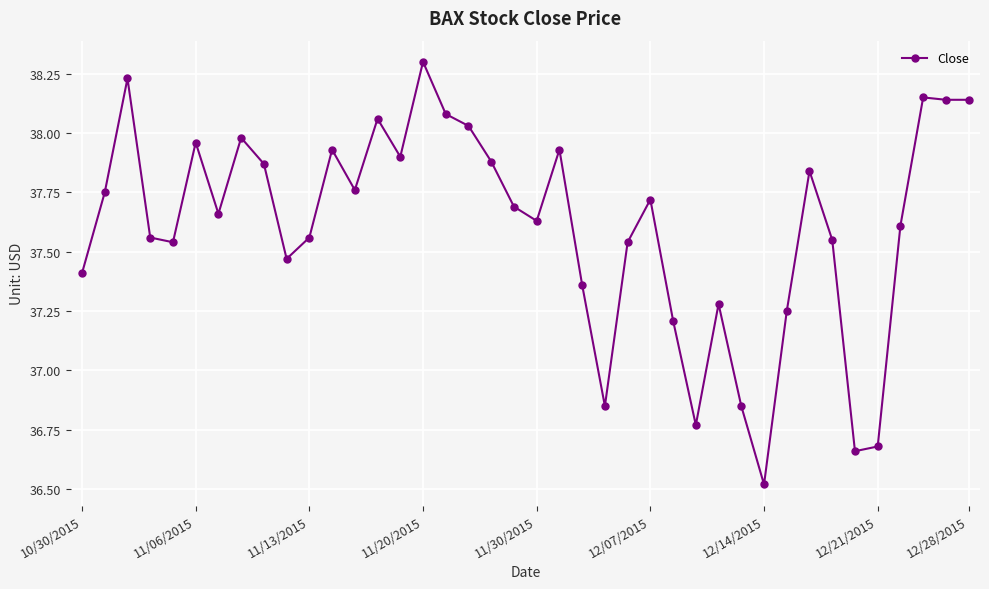

What is the greatest value displayed?

38.3